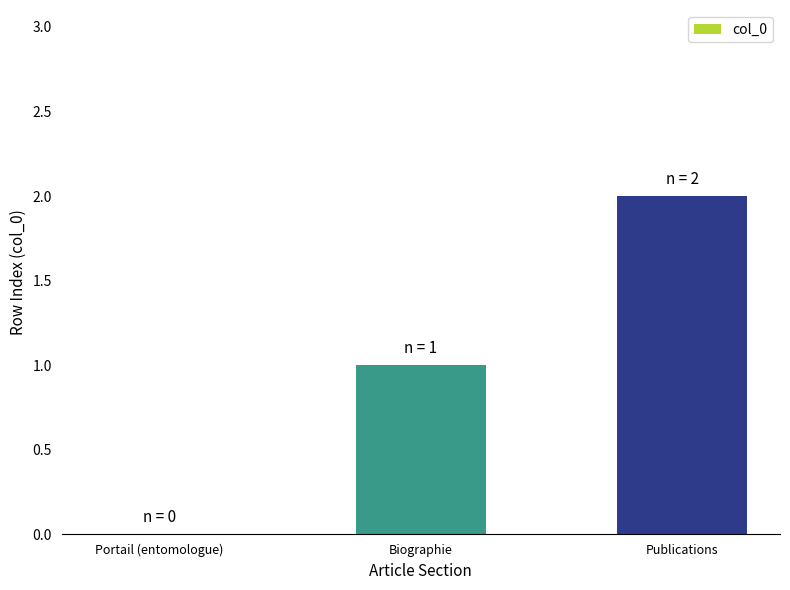

What is the greatest value displayed?

2